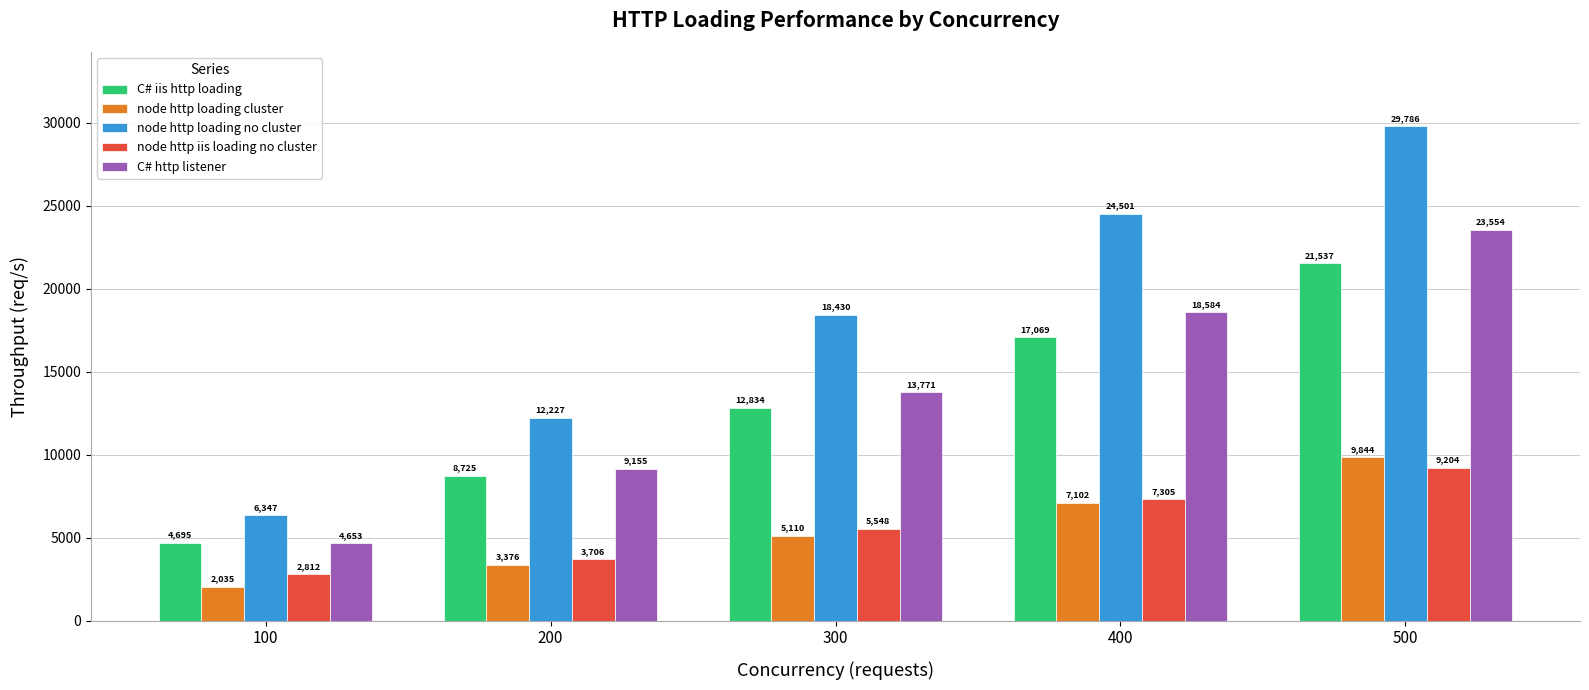

Count the node http loading no cluster values in the range 12227 to 24501.

3